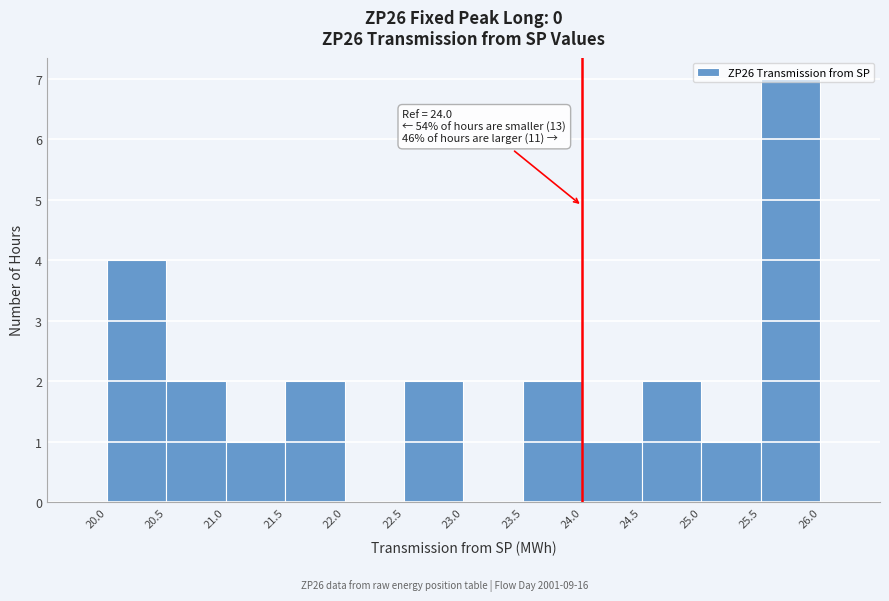

Which range on the x-axis has the tallest bar?

25.5 to 26.0